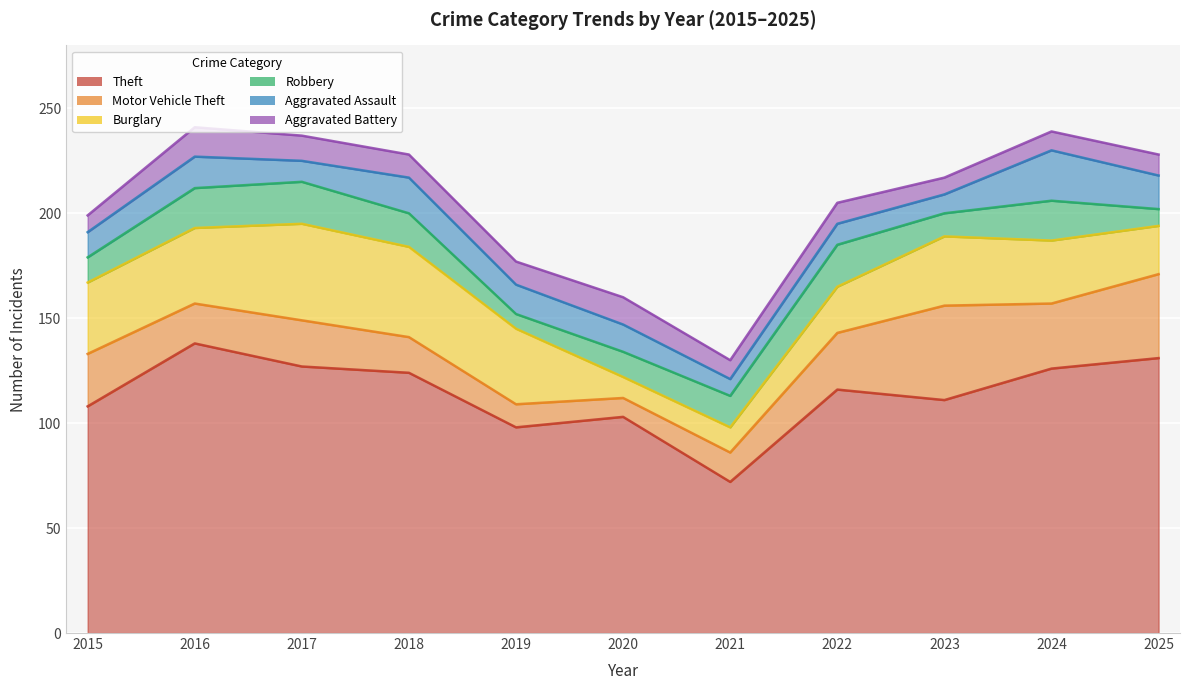

Reading left to right, transcribe all the data shown in this chart.

Theft: 108	138	127	124	98	103	72	116	111	126	131
Motor Vehicle Theft: 25	19	22	17	11	9	14	27	45	31	40
Burglary: 34	36	46	43	36	10	12	22	33	30	23
Robbery: 12	19	20	16	7	12	15	20	11	19	8
Aggravated Assault: 12	15	10	17	14	13	8	10	9	24	16
Aggravated Battery: 8	14	12	11	11	13	9	10	8	9	10